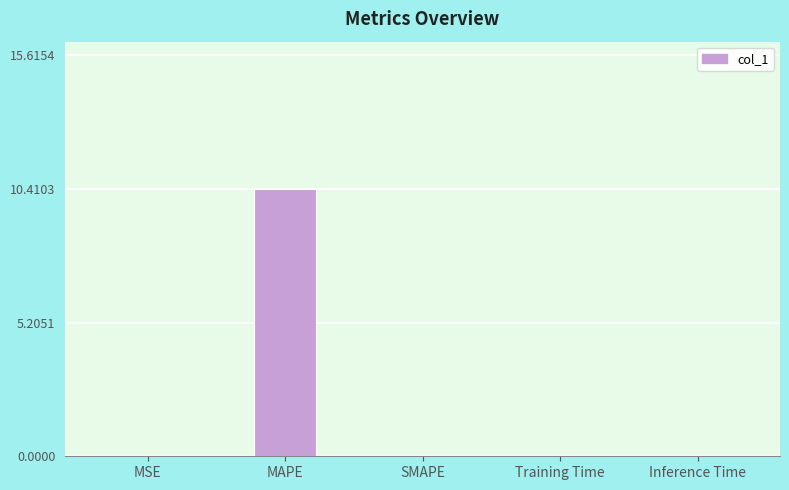

Between MSE and MAPE, which is larger?

MAPE